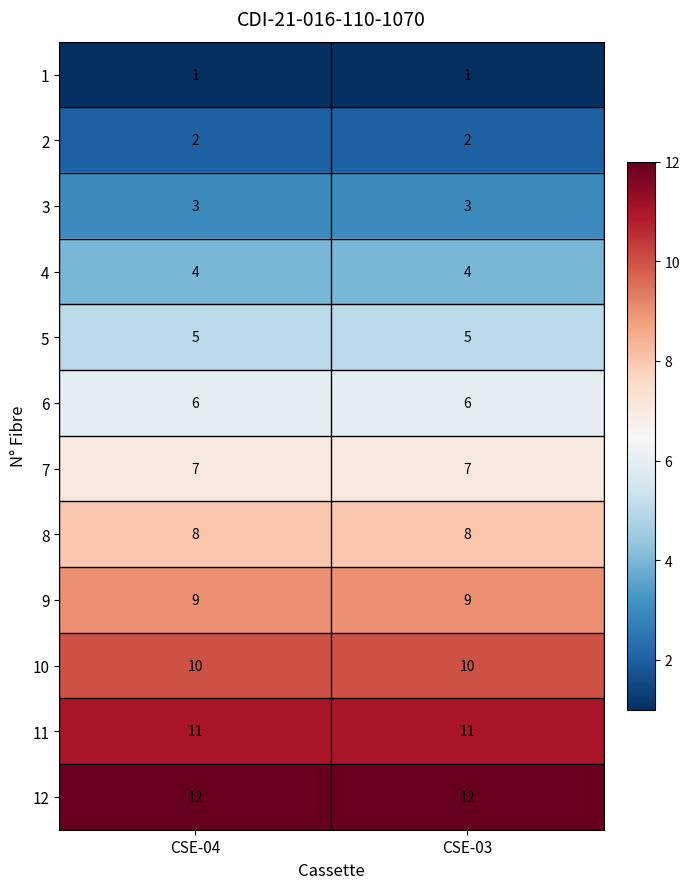

Rank the series by their maximum value, from highest to lowest.

12, 11, 10, 9, 8, 7, 6, 5, 4, 3, 2, 1